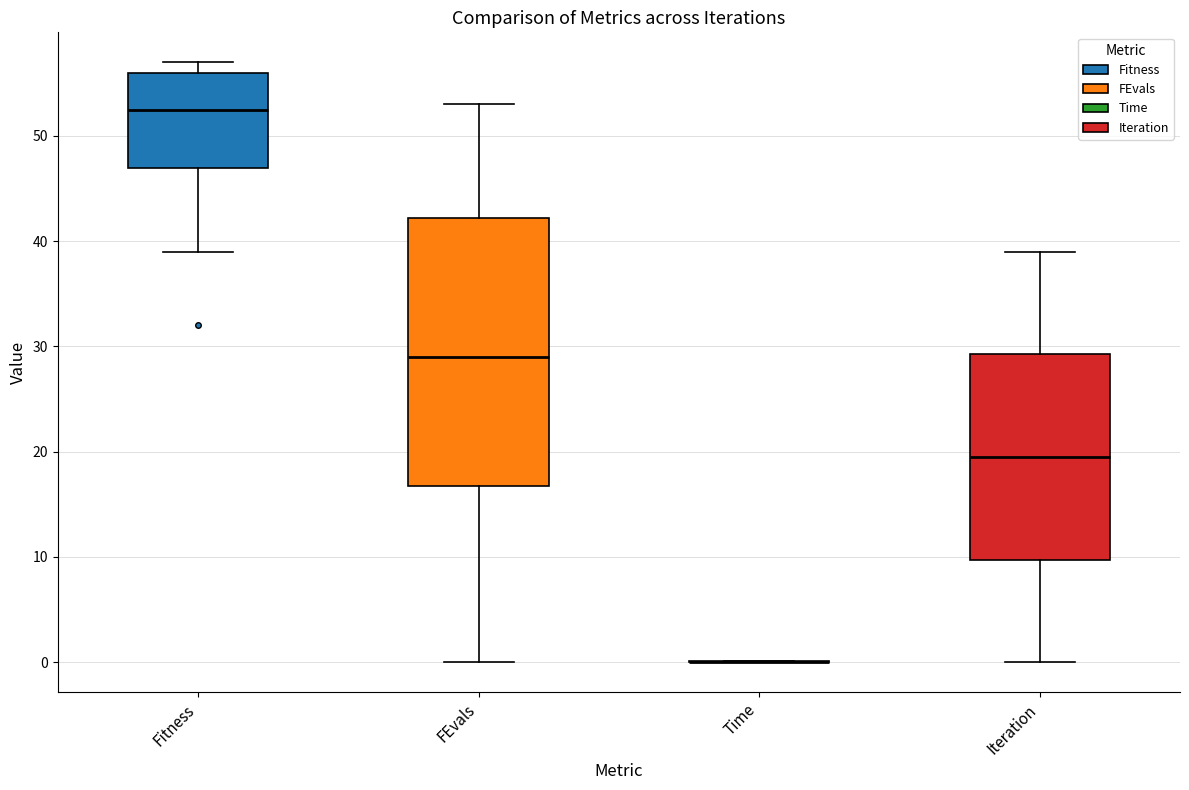

Which box is the tallest, from its lower edge to its upper edge?

FEvals